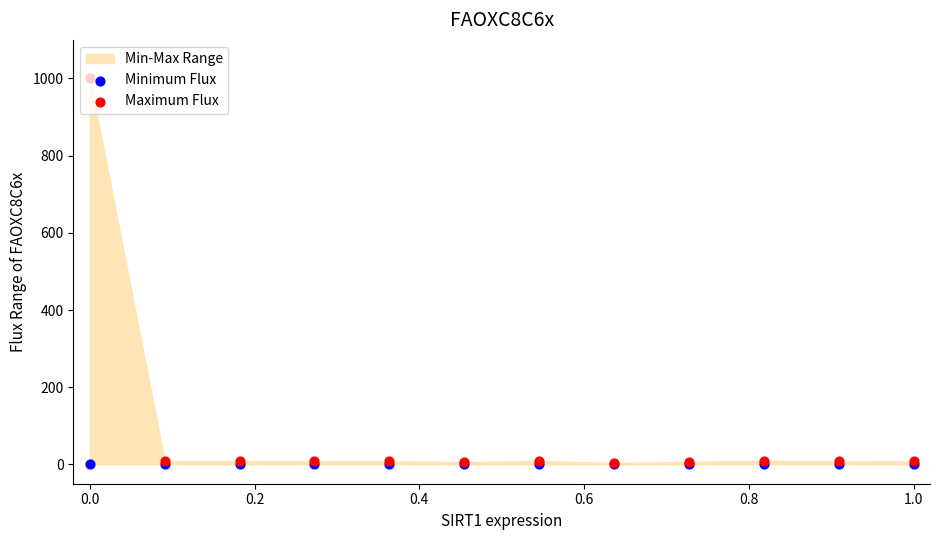

Which series contains the highest Y value?

Maximum Flux